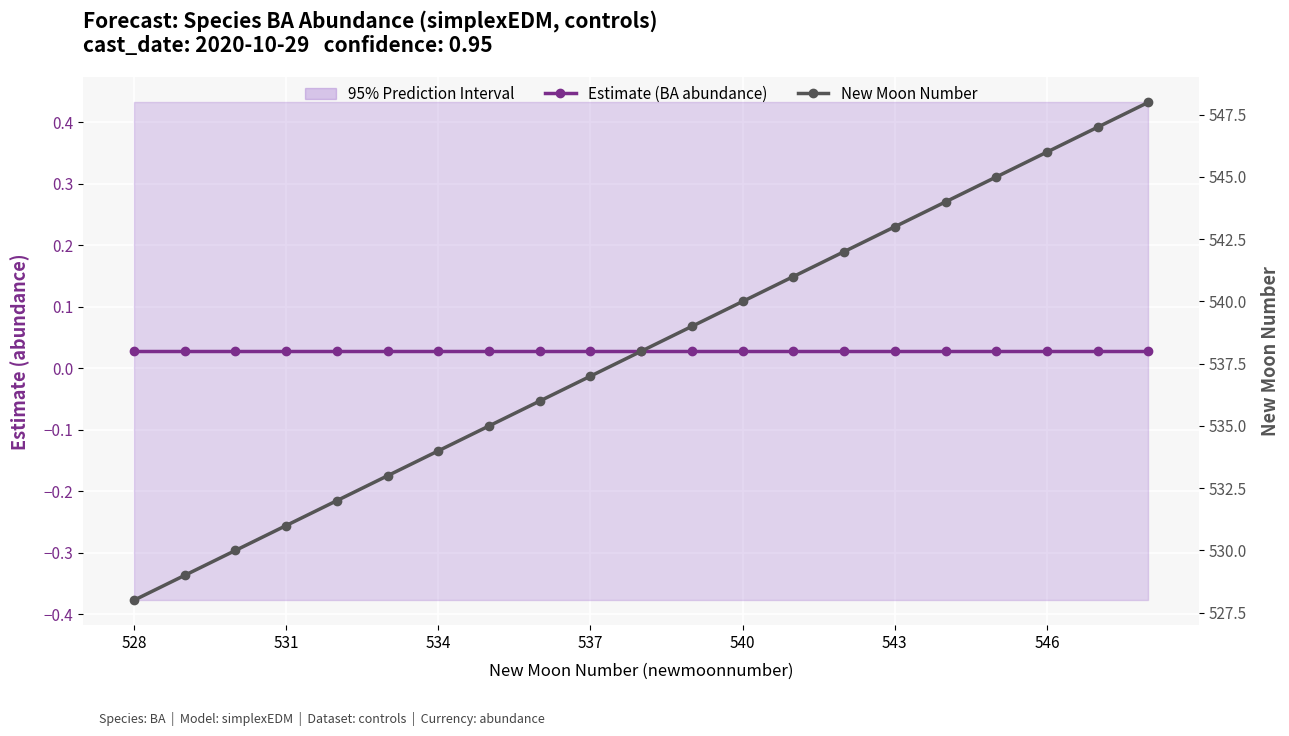

Reading right to left, what are all the values shown in this chart?

Estimate (BA abundance): 0.0	0.0	0.0	0.0	0.0	0.0	0.0	0.0	0.0	0.0	0.0	0.0	0.0	0.0	0.0	0.0	0.0	0.0	0.0	0.0	0.0
New Moon Number: 548.0	547.0	546.0	545.0	544.0	543.0	542.0	541.0	540.0	539.0	538.0	537.0	536.0	535.0	534.0	533.0	532.0	531.0	530.0	529.0	528.0